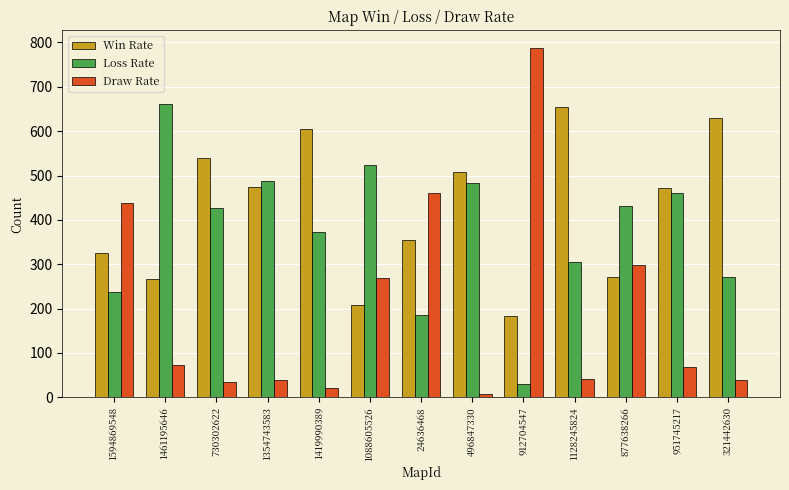

What is the total value across all series at 24636468?

1000